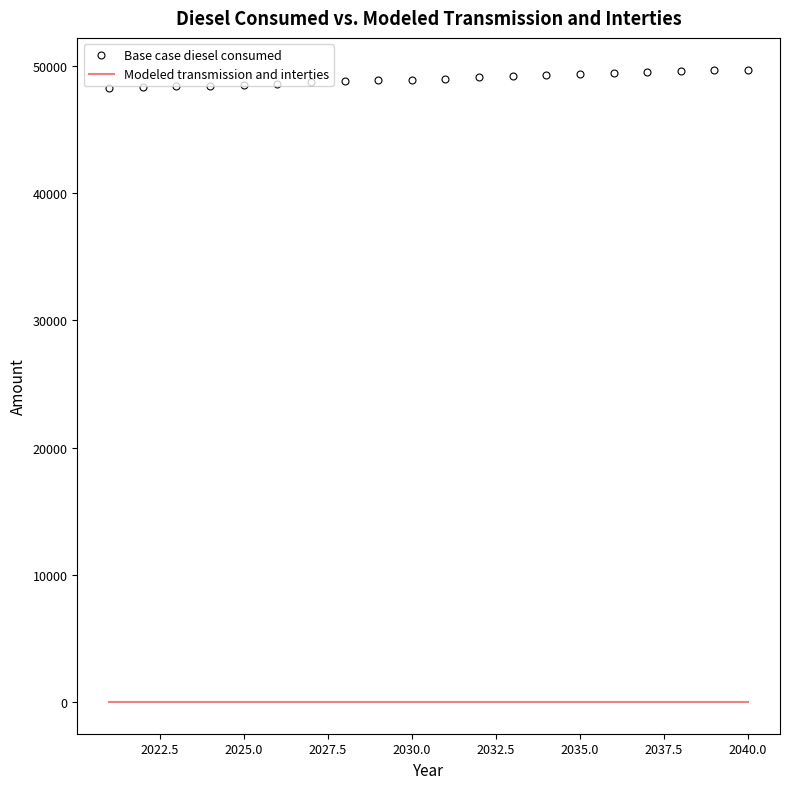

What is the greatest value displayed?

49700.1